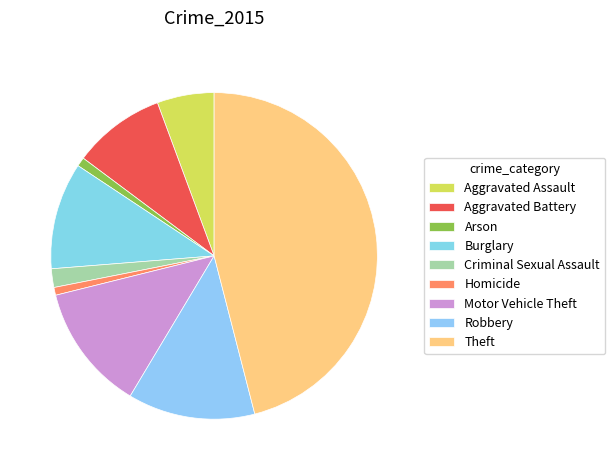

Combined, do Arson and Burglary account for over 50%?

No